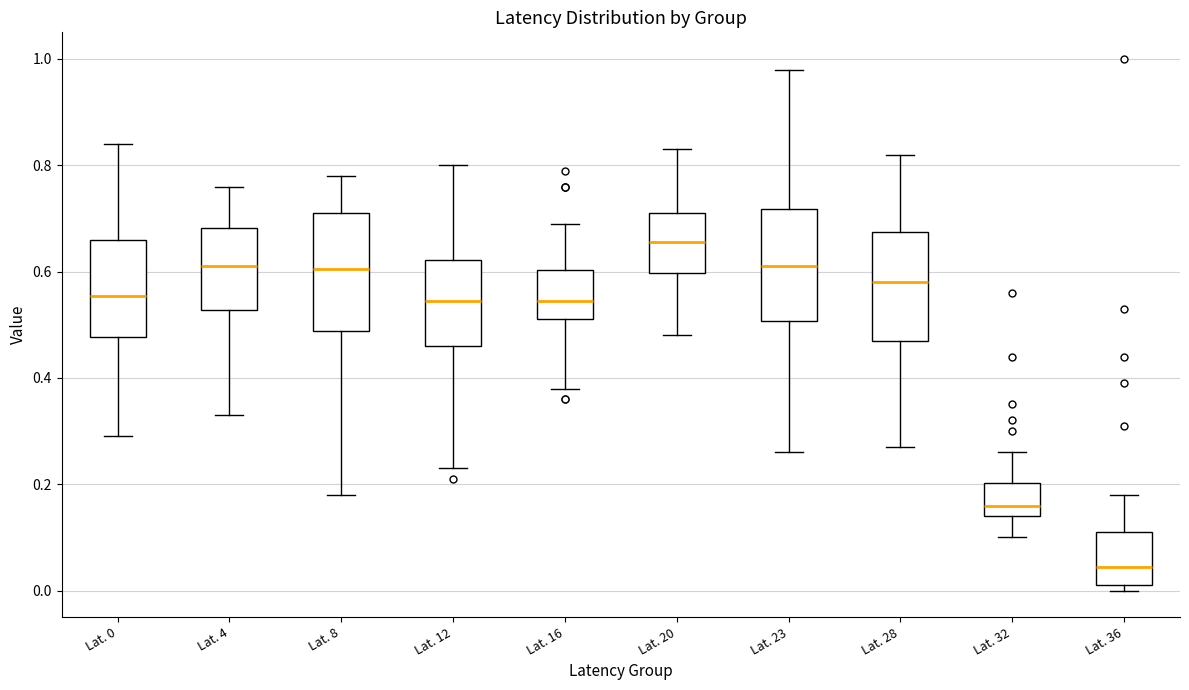

Reading left to right, transcribe this box plot: for each box, give where its median line is, the range the box spans, and where its two whiskers end, as read against the y-axis. The values are not printed on the chart, so give them approximately, as read against the axis.

Lat. 0: median 0.56, box 0.48 to 0.66, whiskers 0.30 to 0.84
Lat. 4: median 0.62, box 0.52 to 0.68, whiskers 0.34 to 0.76
Lat. 8: median 0.60, box 0.48 to 0.72, whiskers 0.18 to 0.78
Lat. 12: median 0.54, box 0.46 to 0.62, whiskers 0.24 to 0.80
Lat. 16: median 0.54, box 0.52 to 0.60, whiskers 0.38 to 0.70
Lat. 20: median 0.66, box 0.60 to 0.72, whiskers 0.48 to 0.84
Lat. 23: median 0.62, box 0.50 to 0.72, whiskers 0.26 to 0.98
Lat. 28: median 0.58, box 0.48 to 0.68, whiskers 0.28 to 0.82
Lat. 32: median 0.16, box 0.14 to 0.20, whiskers 0.10 to 0.26
Lat. 36: median 0.04, box 0.02 to 0.12, whiskers 0.00 to 0.18